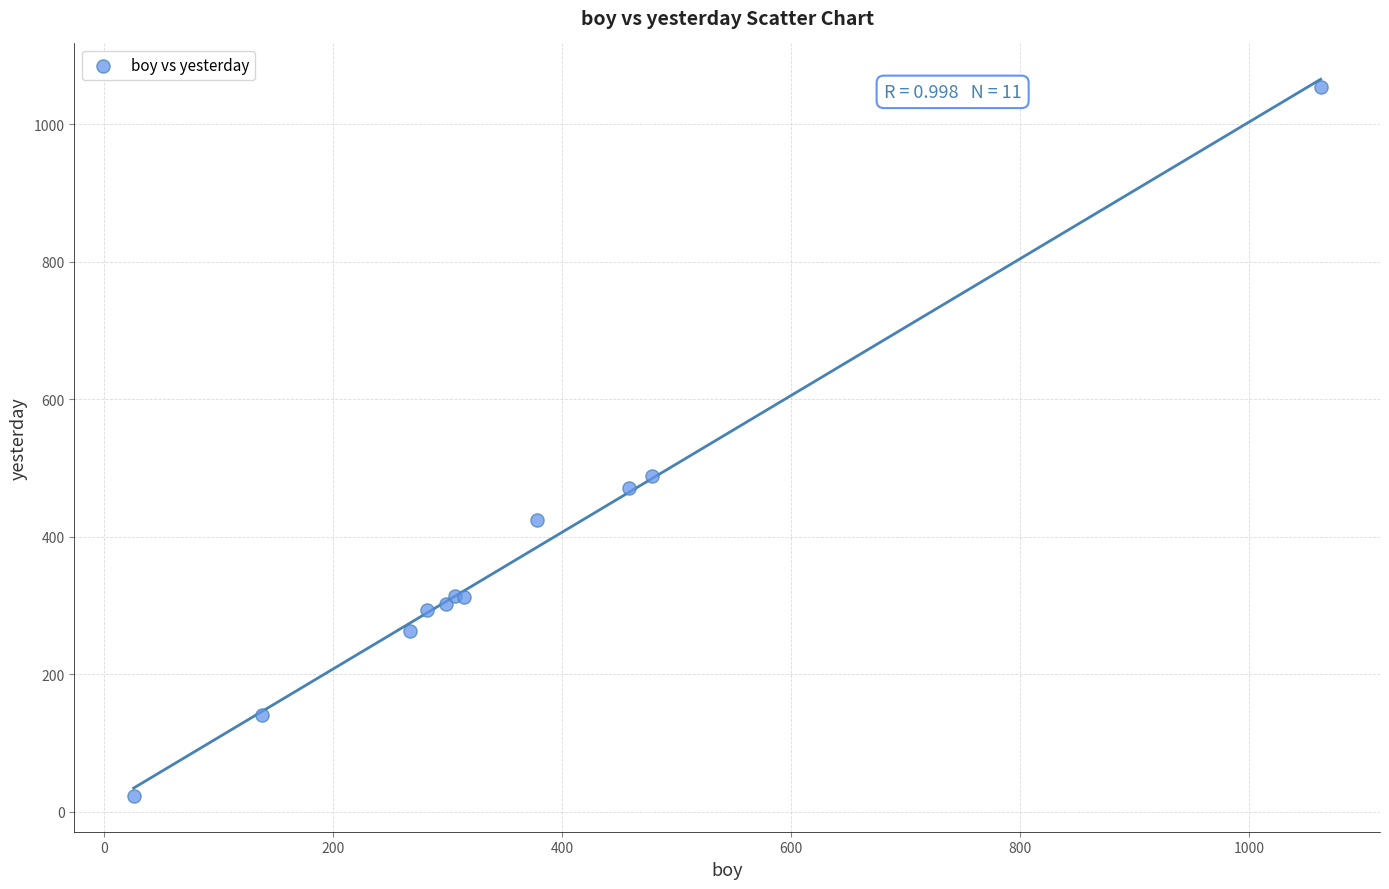

What Y value in the scatter plot is closest to 538?

488.4